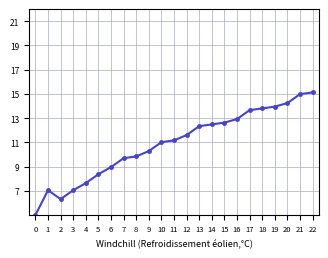

What is the change in value from 8 to 21?

+5.1